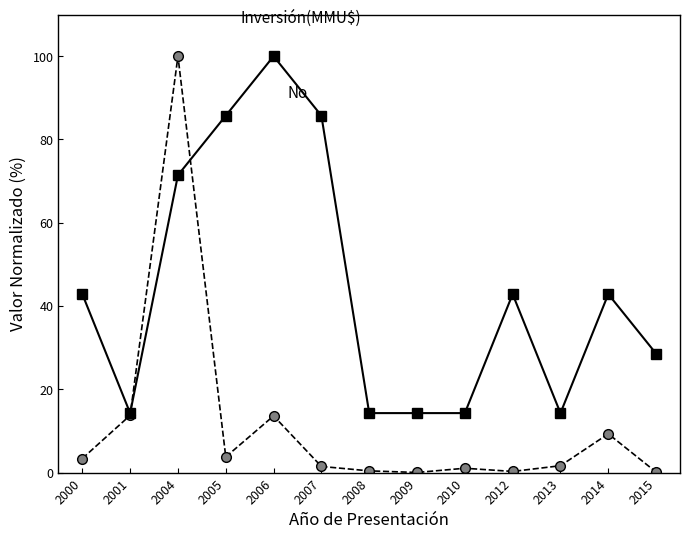

What is the difference between the highest and lowest values at 2014?

33.6